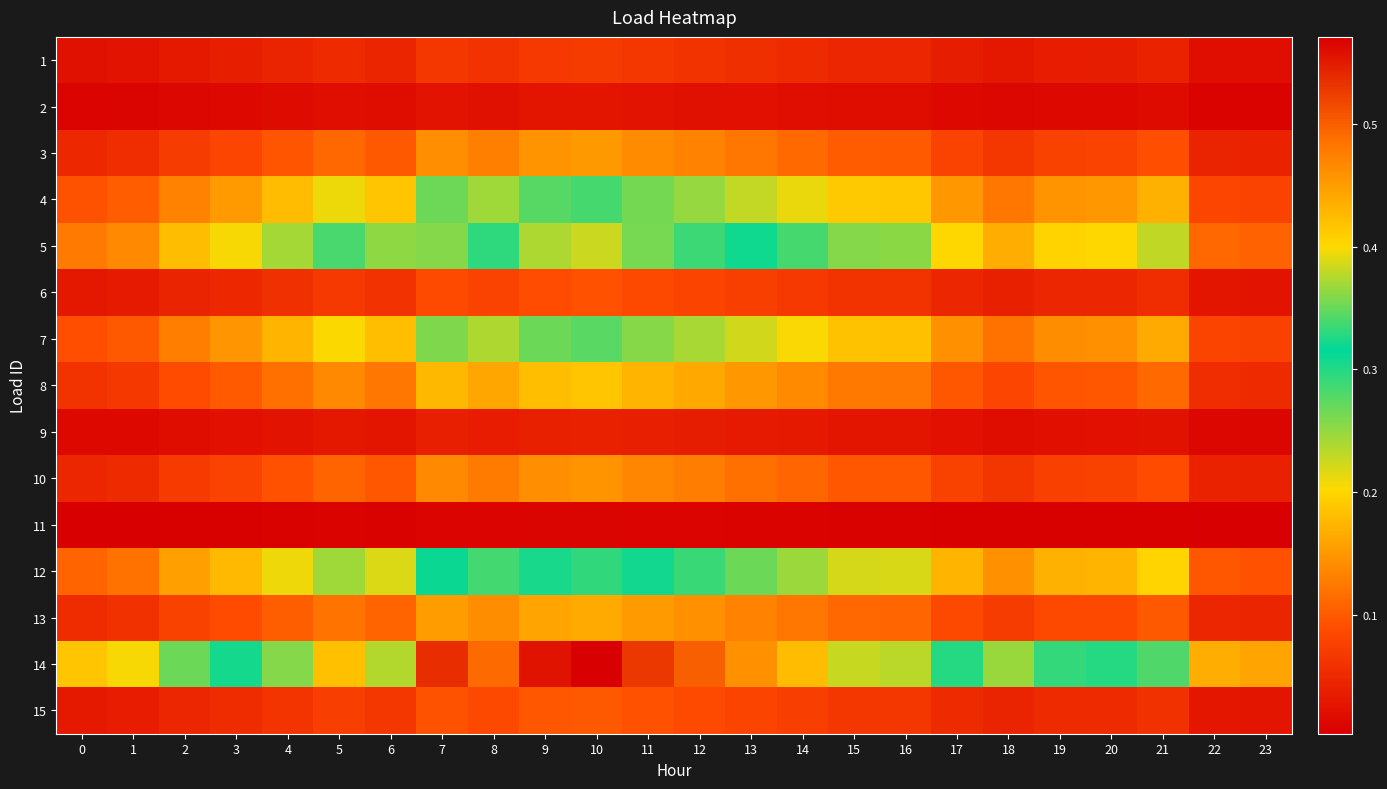

Reading left to right, what are all the values shown in this chart?

1: 0=0.0	1=0.0	2=0.0	3=0.0	4=0.0	5=0.1	6=0.0	7=0.1	8=0.1	9=0.1	10=0.1	11=0.1	12=0.1	13=0.1	14=0.1	15=0.0	16=0.0	17=0.0	18=0.0	19=0.0	20=0.0	21=0.0	22=0.0	23=0.0
2: 0=0.0	1=0.0	2=0.0	3=0.0	4=0.0	5=0.0	6=0.0	7=0.0	8=0.0	9=0.0	10=0.0	11=0.0	12=0.0	13=0.0	14=0.0	15=0.0	16=0.0	17=0.0	18=0.0	19=0.0	20=0.0	21=0.0	22=0.0	23=0.0
3: 0=0.0	1=0.1	2=0.1	3=0.1	4=0.1	5=0.1	6=0.1	7=0.1	8=0.1	9=0.1	10=0.2	11=0.1	12=0.1	13=0.1	14=0.1	15=0.1	16=0.1	17=0.1	18=0.1	19=0.1	20=0.1	21=0.1	22=0.0	23=0.0
4: 0=0.1	1=0.1	2=0.1	3=0.2	4=0.2	5=0.2	6=0.2	7=0.3	8=0.2	9=0.3	10=0.3	11=0.3	12=0.2	13=0.2	14=0.2	15=0.2	16=0.2	17=0.1	18=0.1	19=0.1	20=0.1	21=0.2	22=0.1	23=0.1
5: 0=0.1	1=0.1	2=0.2	3=0.2	4=0.2	5=0.3	6=0.3	7=0.4	8=0.3	9=0.4	10=0.4	11=0.4	12=0.3	13=0.3	14=0.3	15=0.3	16=0.3	17=0.2	18=0.2	19=0.2	20=0.2	21=0.2	22=0.1	23=0.1
6: 0=0.0	1=0.0	2=0.0	3=0.0	4=0.1	5=0.1	6=0.1	7=0.1	8=0.1	9=0.1	10=0.1	11=0.1	12=0.1	13=0.1	14=0.1	15=0.1	16=0.1	17=0.0	18=0.0	19=0.0	20=0.0	21=0.1	22=0.0	23=0.0
7: 0=0.1	1=0.1	2=0.1	3=0.1	4=0.2	5=0.2	6=0.2	7=0.3	8=0.2	9=0.3	10=0.3	11=0.3	12=0.2	13=0.2	14=0.2	15=0.2	16=0.2	17=0.1	18=0.1	19=0.1	20=0.1	21=0.2	22=0.1	23=0.1
8: 0=0.1	1=0.1	2=0.1	3=0.1	4=0.1	5=0.1	6=0.1	7=0.2	8=0.2	9=0.2	10=0.2	11=0.2	12=0.2	13=0.2	14=0.1	15=0.1	16=0.1	17=0.1	18=0.1	19=0.1	20=0.1	21=0.1	22=0.1	23=0.1
9: 0=0.0	1=0.0	2=0.0	3=0.0	4=0.0	5=0.0	6=0.0	7=0.0	8=0.0	9=0.0	10=0.0	11=0.0	12=0.0	13=0.0	14=0.0	15=0.0	16=0.0	17=0.0	18=0.0	19=0.0	20=0.0	21=0.0	22=0.0	23=0.0
10: 0=0.0	1=0.1	2=0.1	3=0.1	4=0.1	5=0.1	6=0.1	7=0.1	8=0.1	9=0.1	10=0.1	11=0.1	12=0.1	13=0.1	14=0.1	15=0.1	16=0.1	17=0.1	18=0.1	19=0.1	20=0.1	21=0.1	22=0.0	23=0.0
11: 0=0.0	1=0.0	2=0.0	3=0.0	4=0.0	5=0.0	6=0.0	7=0.0	8=0.0	9=0.0	10=0.0	11=0.0	12=0.0	13=0.0	14=0.0	15=0.0	16=0.0	17=0.0	18=0.0	19=0.0	20=0.0	21=0.0	22=0.0	23=0.0
12: 0=0.1	1=0.1	2=0.2	3=0.2	4=0.2	5=0.2	6=0.2	7=0.3	8=0.3	9=0.3	10=0.3	11=0.3	12=0.3	13=0.3	14=0.2	15=0.2	16=0.2	17=0.2	18=0.1	19=0.2	20=0.2	21=0.2	22=0.1	23=0.1
13: 0=0.1	1=0.1	2=0.1	3=0.1	4=0.1	5=0.1	6=0.1	7=0.2	8=0.1	9=0.2	10=0.2	11=0.2	12=0.1	13=0.1	14=0.1	15=0.1	16=0.1	17=0.1	18=0.1	19=0.1	20=0.1	21=0.1	22=0.0	23=0.0
14: 0=0.2	1=0.2	2=0.3	3=0.3	4=0.4	5=0.4	6=0.4	7=0.5	8=0.5	9=0.6	10=0.6	11=0.5	12=0.5	13=0.5	14=0.4	15=0.4	16=0.4	17=0.3	18=0.2	19=0.3	20=0.3	21=0.3	22=0.2	23=0.2
15: 0=0.0	1=0.0	2=0.0	3=0.1	4=0.1	5=0.1	6=0.1	7=0.1	8=0.1	9=0.1	10=0.1	11=0.1	12=0.1	13=0.1	14=0.1	15=0.1	16=0.1	17=0.1	18=0.0	19=0.1	20=0.1	21=0.1	22=0.0	23=0.0